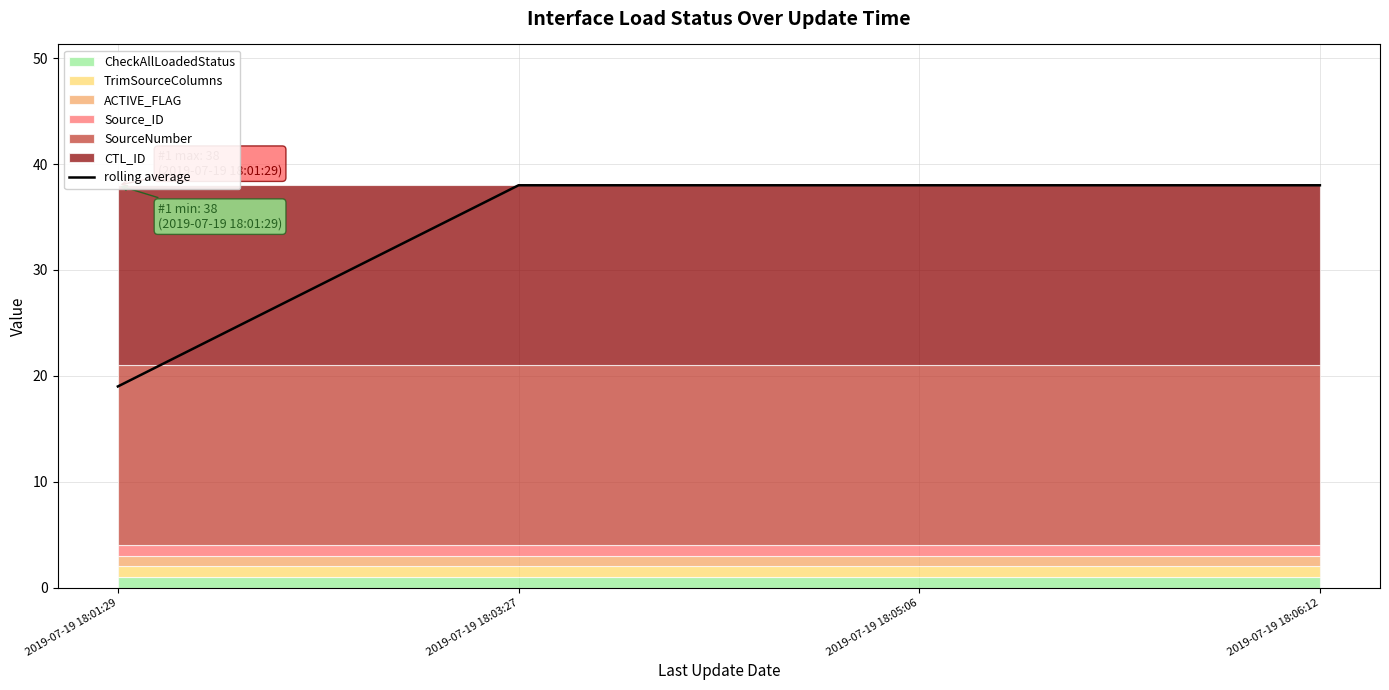

How many lines are shown in the chart?

1